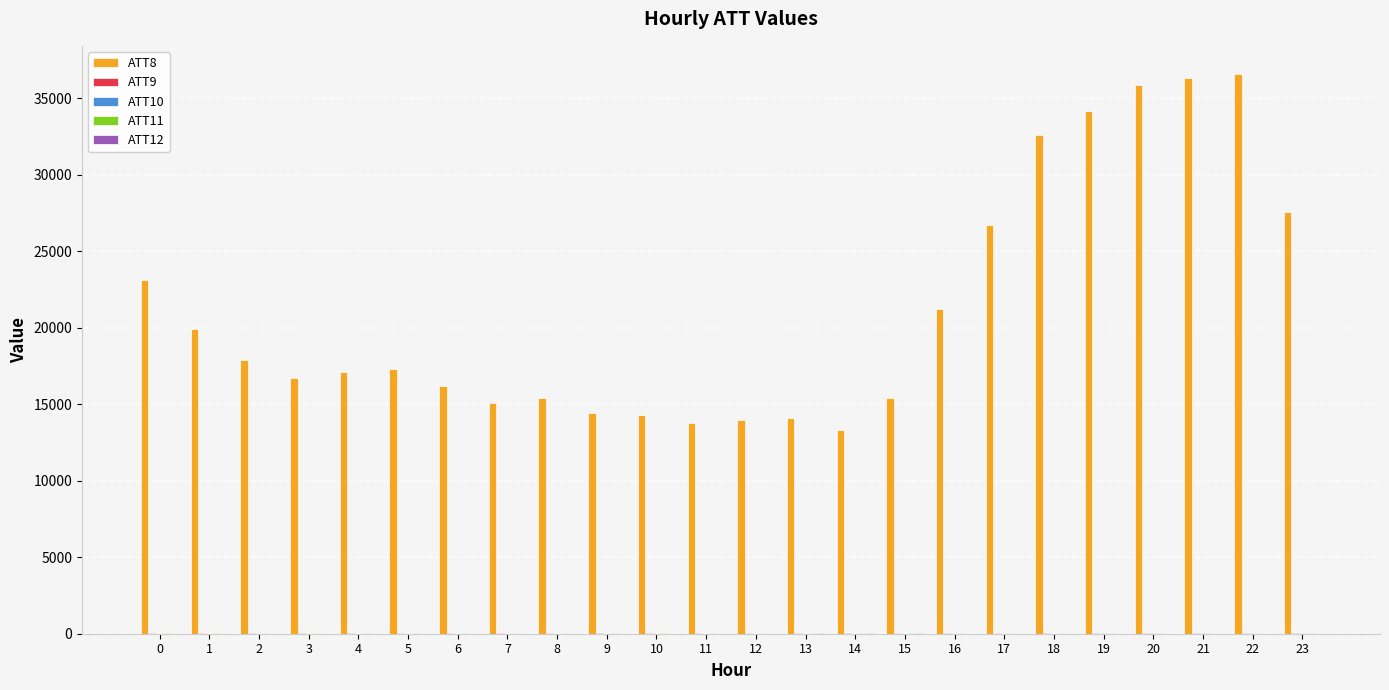

How many data points does each series have?

24